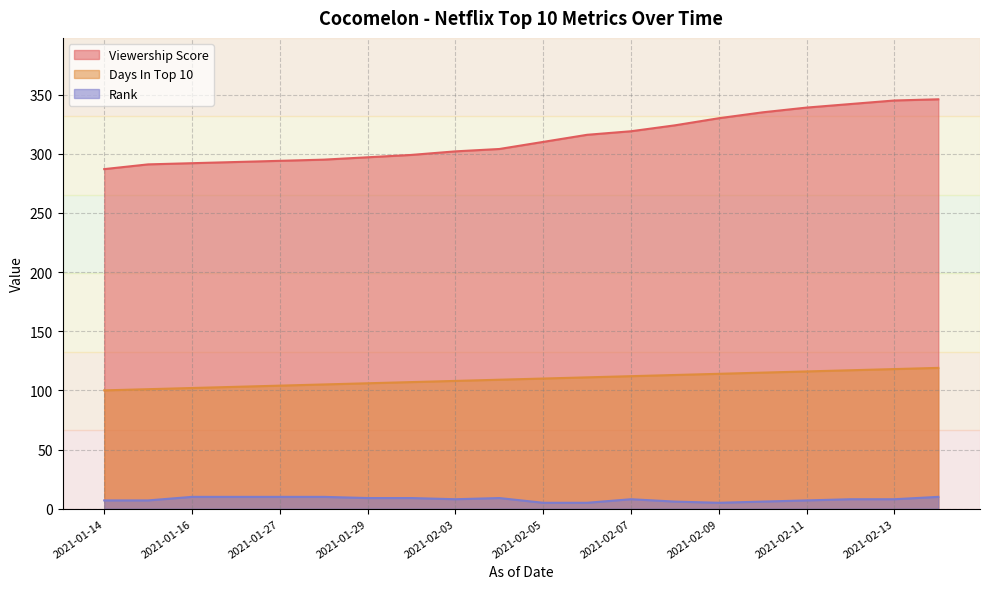

At 2021-02-12, list the series in order from largest to smallest.

Viewership Score, Days In Top 10, Rank